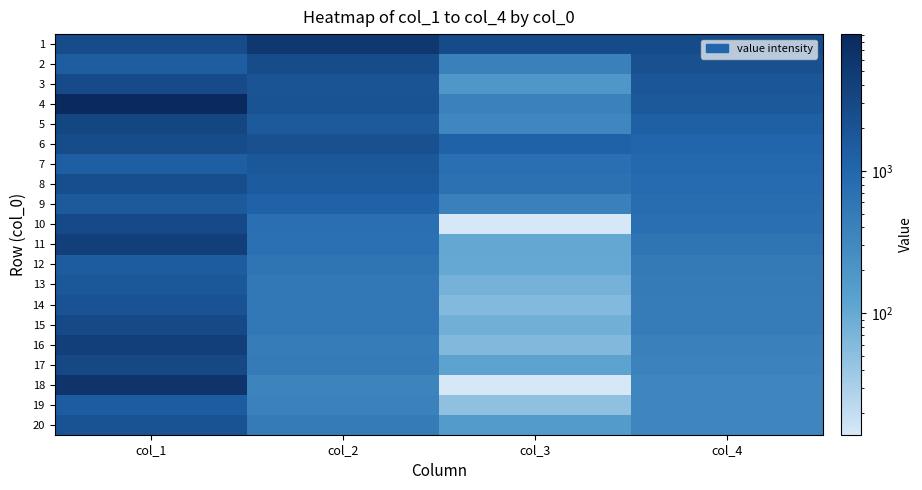

What is the total value across all series at col_4?

18359